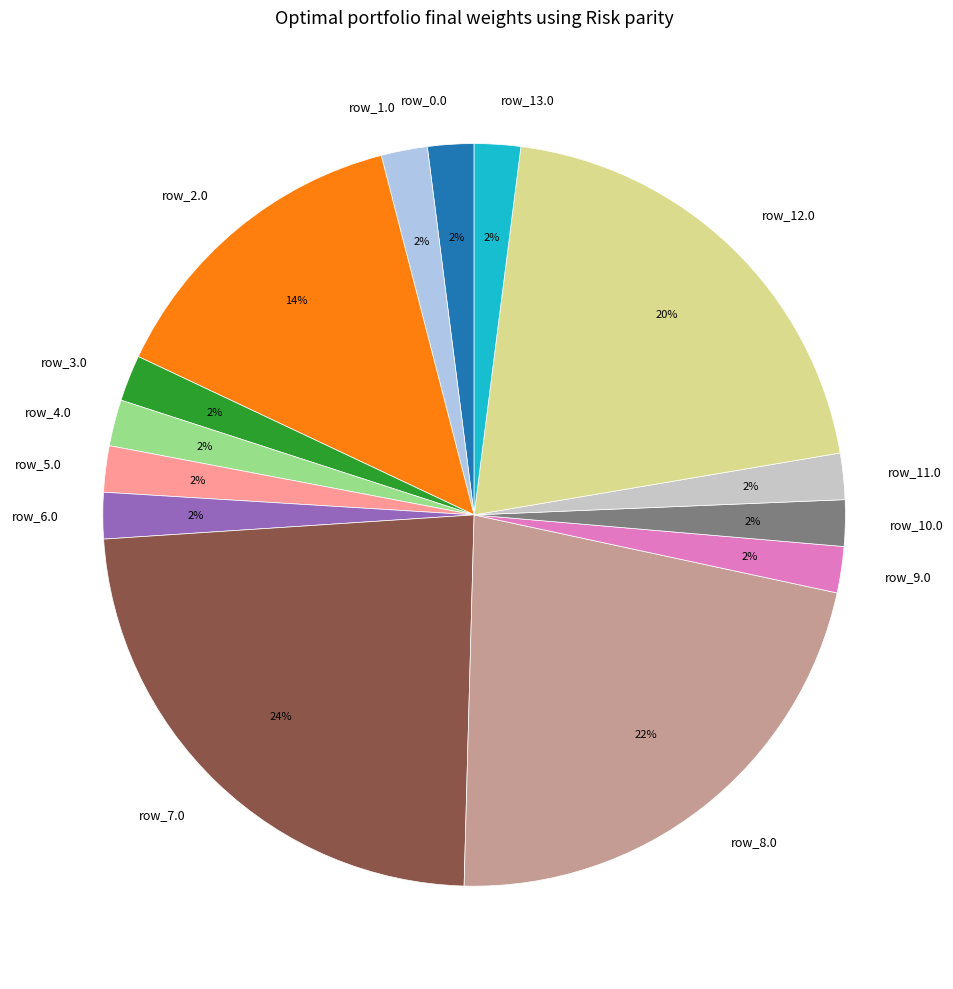

Count the number of slices in the pie.

14